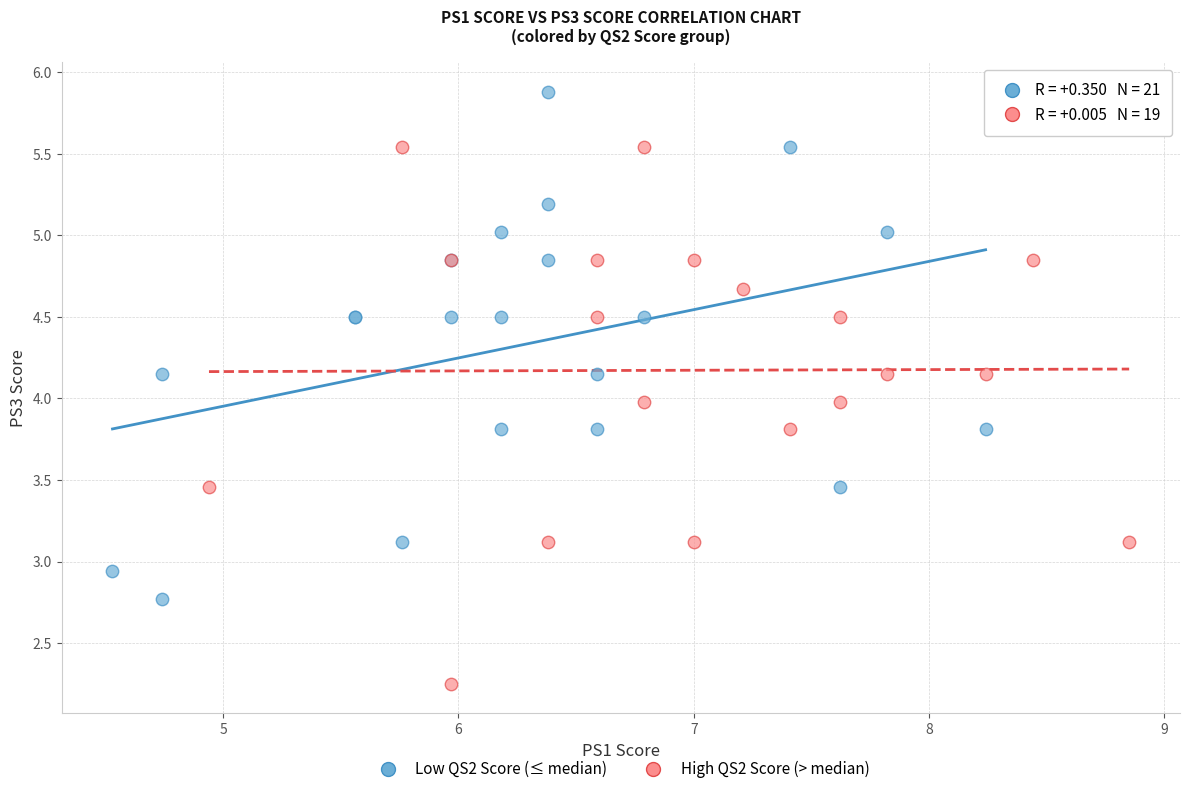

Which series reaches the minimum Y coordinate?

High QS2 Score (> median)